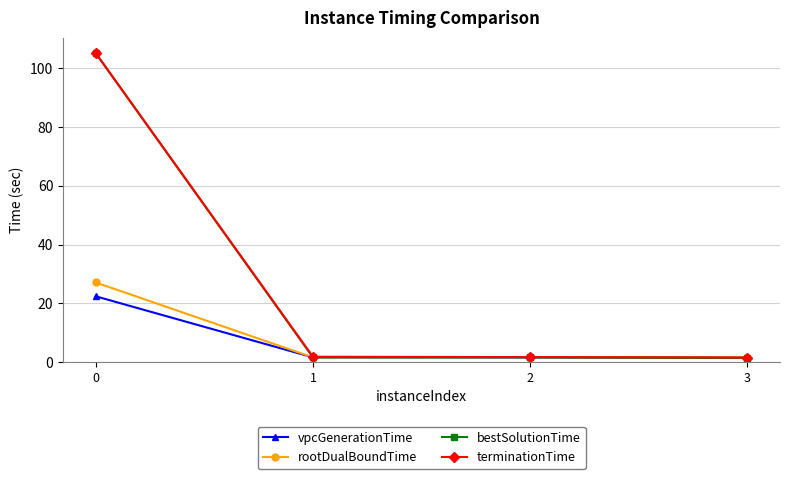

What is the smallest value displayed?

1.4